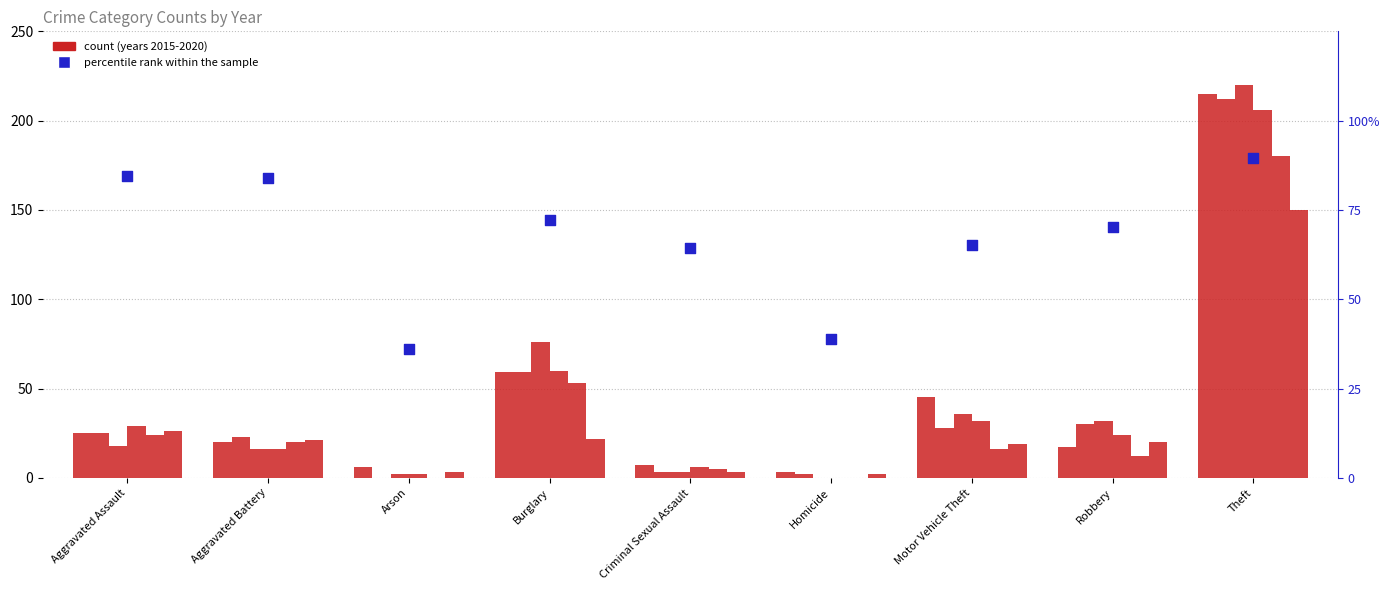

What is the ratio of the value at Aggravated Assault to the value at Arson?

2.3